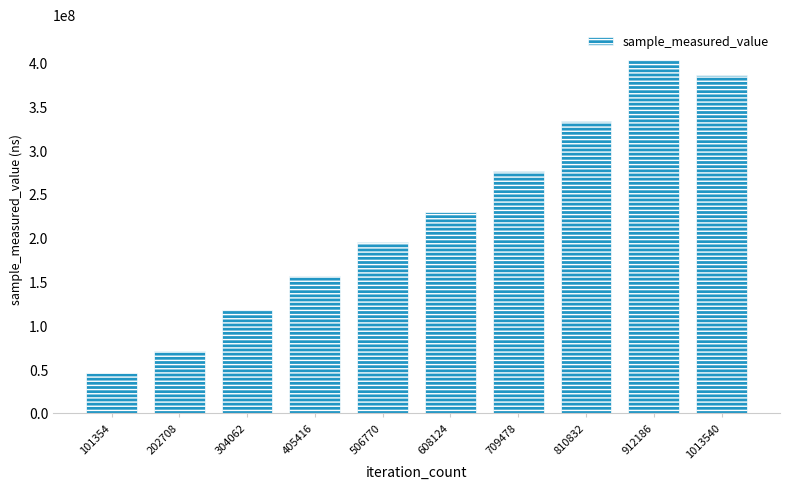

Rank the categories by value from lowest to highest.

101354, 202708, 304062, 405416, 506770, 608124, 709478, 810832, 1013540, 912186